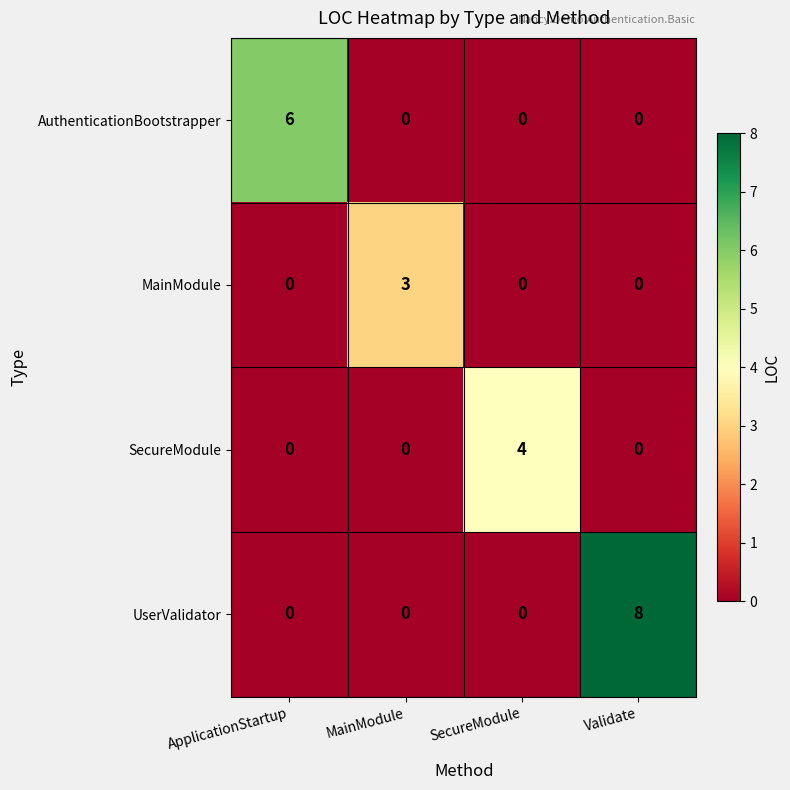

What is the greatest value displayed?

8